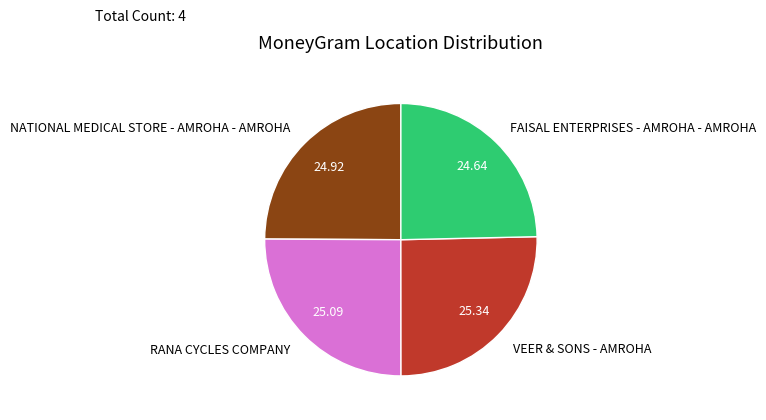

True or false: NATIONAL MEDICAL STORE - AMROHA - AMROHA accounts for 25% of the total.

True